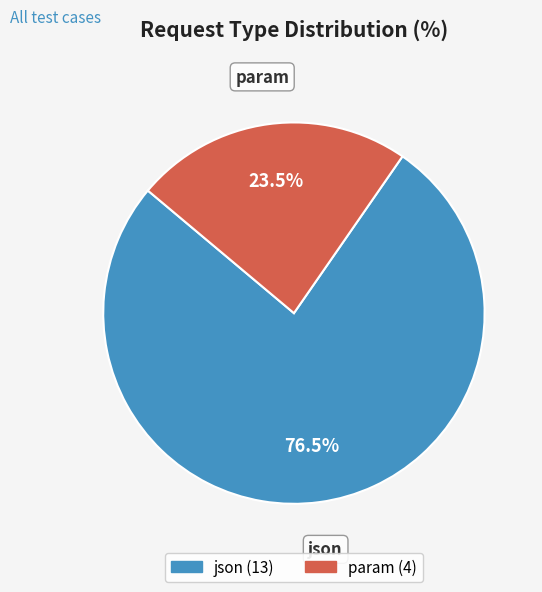

What is the total percentage of param and json?

100.0%